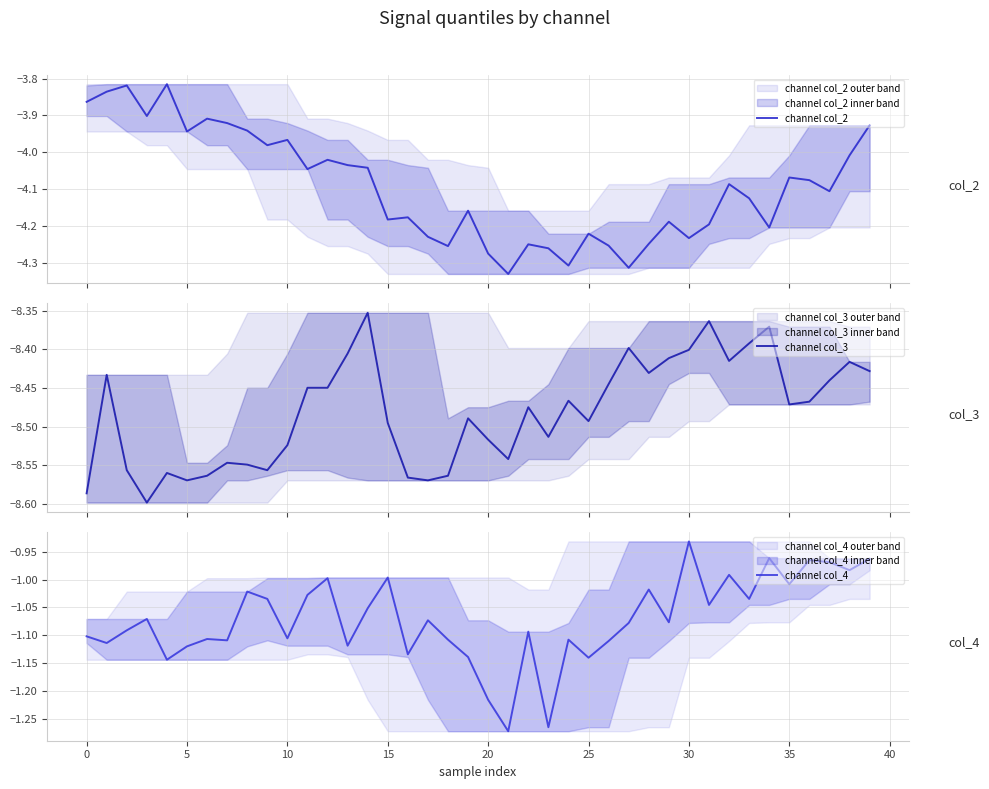

Reading left to right, what are all the values shown in this chart?

channel col_2: -3.9	-3.8	-3.8	-3.9	-3.8	-3.9	-3.9	-3.9	-3.9	-4.0	-4.0	-4.0	-4.0	-4.0	-4.0	-4.2	-4.2	-4.2	-4.3	-4.2	-4.3	-4.3	-4.2	-4.3	-4.3	-4.2	-4.3	-4.3	-4.2	-4.2	-4.2	-4.2	-4.1	-4.1	-4.2	-4.1	-4.1	-4.1	-4.0	-3.9
channel col_3: -8.6	-8.4	-8.6	-8.6	-8.6	-8.6	-8.6	-8.5	-8.5	-8.6	-8.5	-8.4	-8.4	-8.4	-8.4	-8.5	-8.6	-8.6	-8.6	-8.5	-8.5	-8.5	-8.5	-8.5	-8.5	-8.5	-8.4	-8.4	-8.4	-8.4	-8.4	-8.4	-8.4	-8.4	-8.4	-8.5	-8.5	-8.4	-8.4	-8.4
channel col_4: -1.1	-1.1	-1.1	-1.1	-1.1	-1.1	-1.1	-1.1	-1.0	-1.0	-1.1	-1.0	-1.0	-1.1	-1.1	-1.0	-1.1	-1.1	-1.1	-1.1	-1.2	-1.3	-1.1	-1.3	-1.1	-1.1	-1.1	-1.1	-1.0	-1.1	-0.9	-1.0	-1.0	-1.0	-1.0	-1.0	-1.0	-1.0	-1.0	-1.0